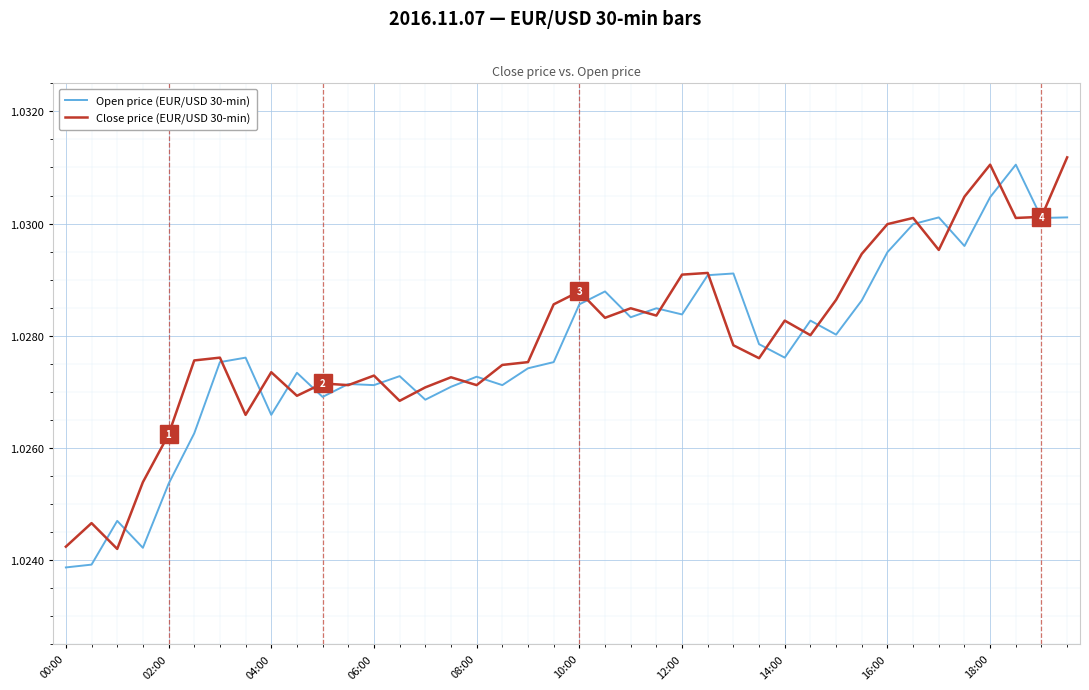

Which series has the largest total across all categories?

Close price (EUR/USD 30-min)